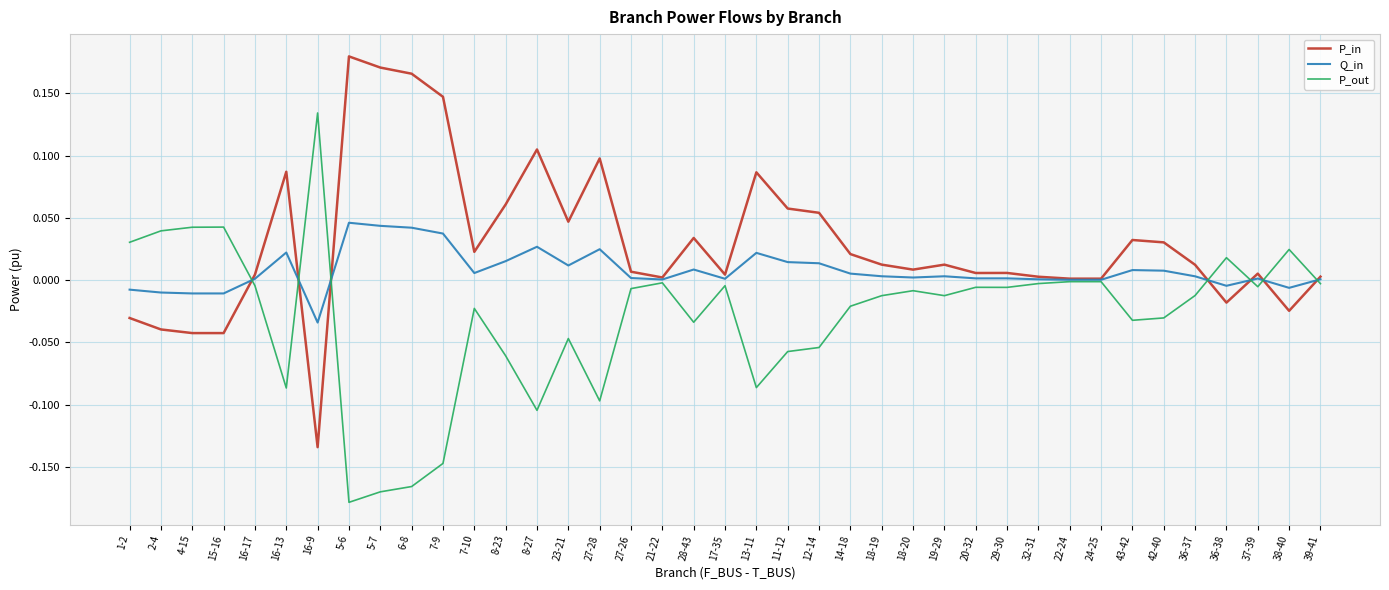

The value of Q_in at 6-8 is 0.1. True or false?

False